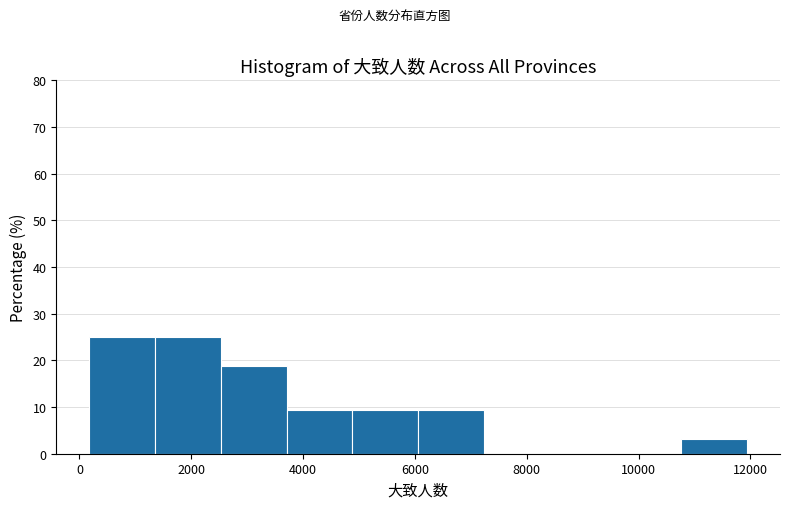

What is the height of the bar covering 200 to 1400 on the x-axis? Neither the bar edges nor the heights are printed on the chart, so give them approximately, as read against the axes.

25